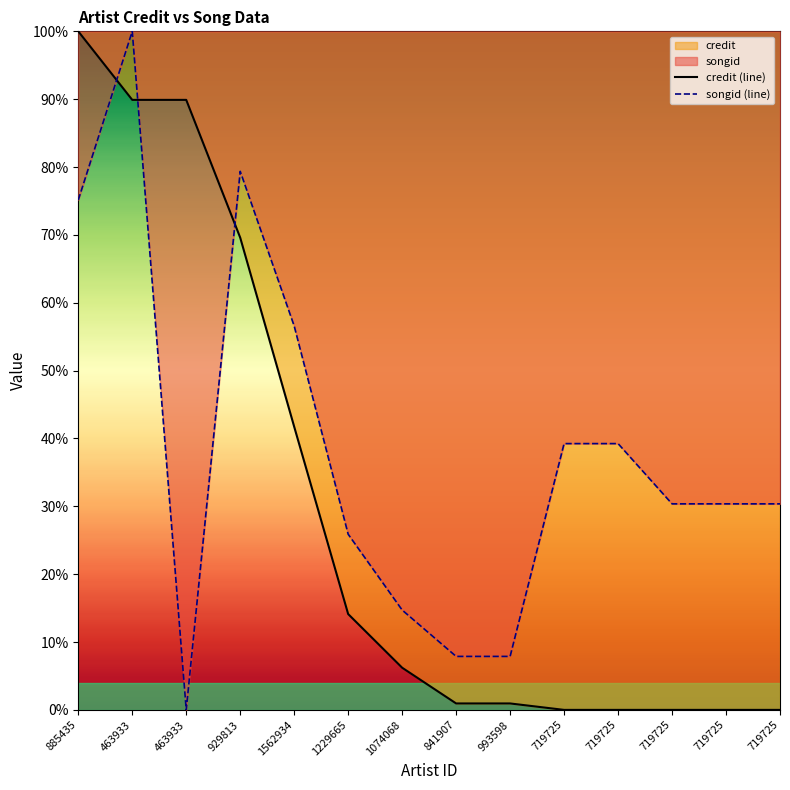

What is the difference between the maximum and minimum values in the credit series?

100.0